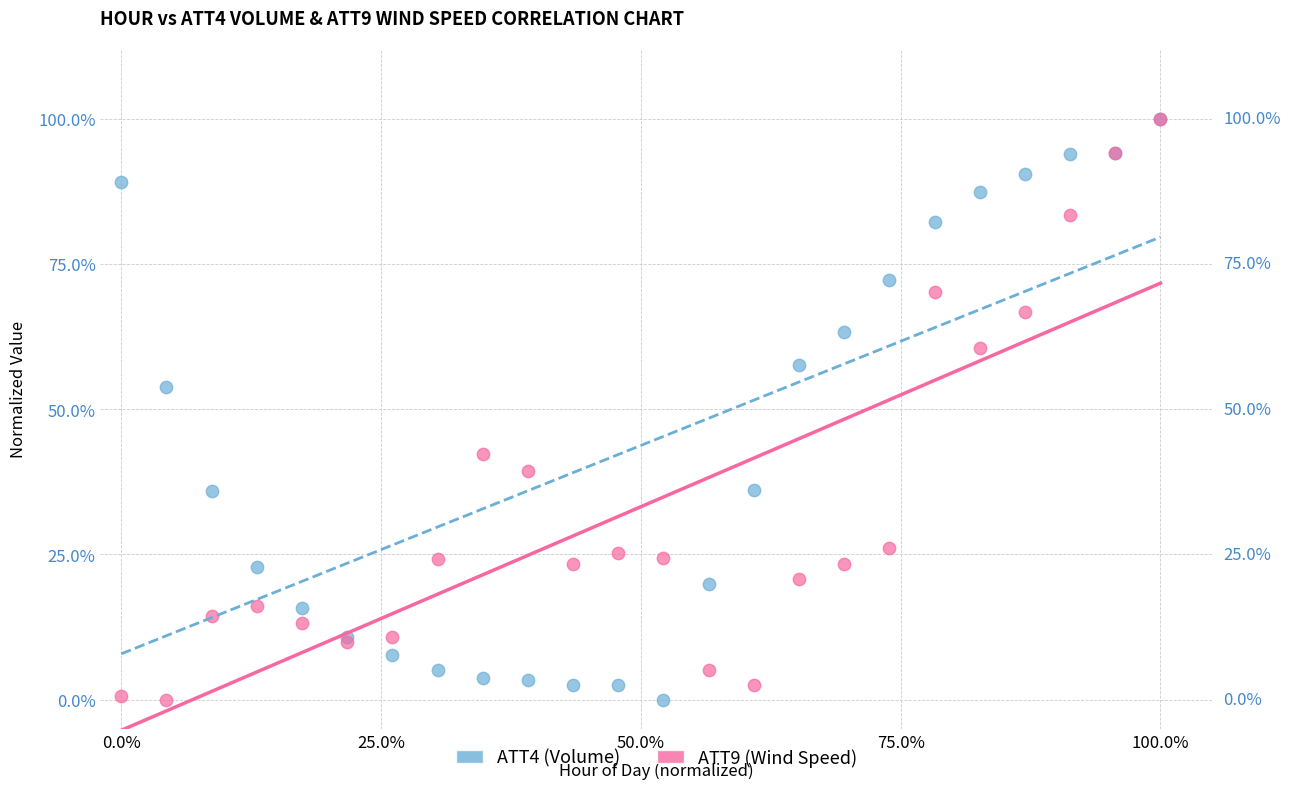

What are all the series names shown in the legend?

ATT4 (Volume), ATT9 (Wind Speed)